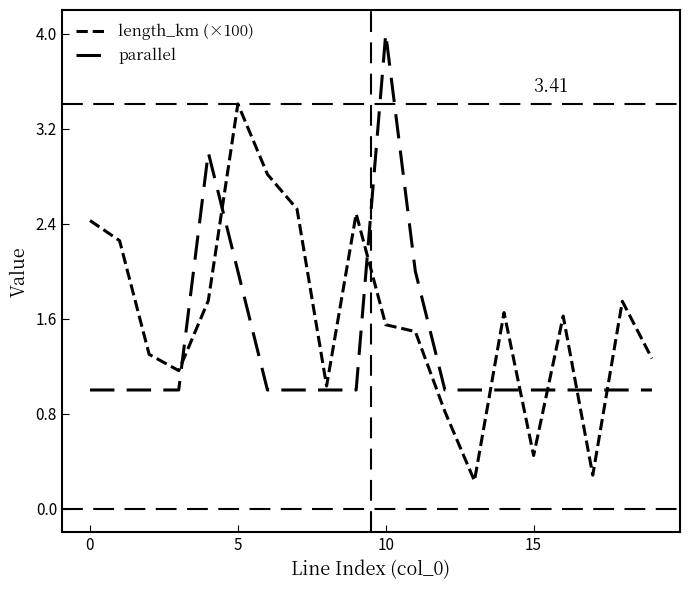

How many lines are shown in the chart?

2